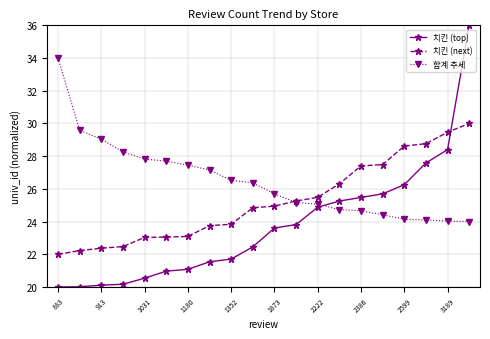

Does the chart display data point markers on the line(s)?

Yes